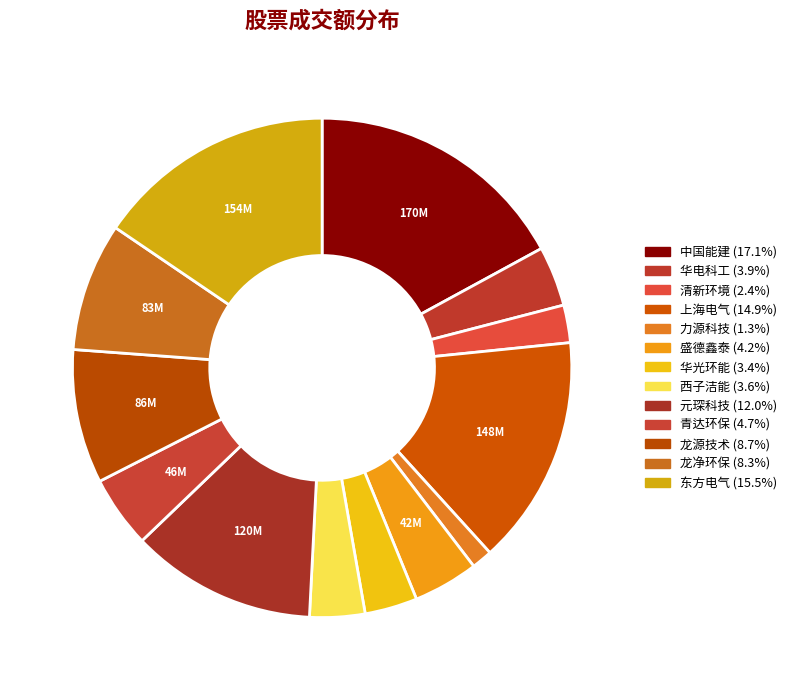

Which category has the smallest portion of the pie?

力源科技